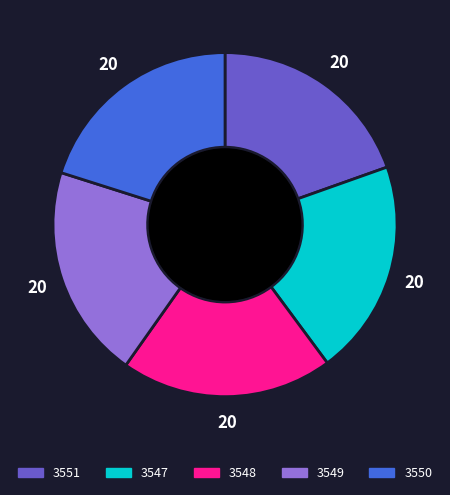

True or false: 3549 accounts for 20% of the total.

True